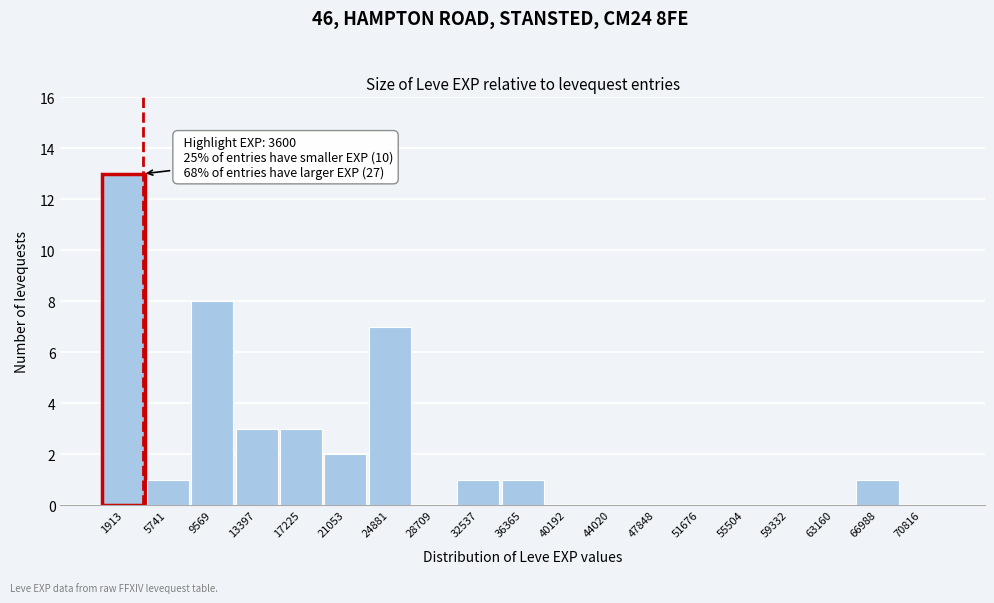

Which range on the x-axis has the tallest bar?

0 to 4000